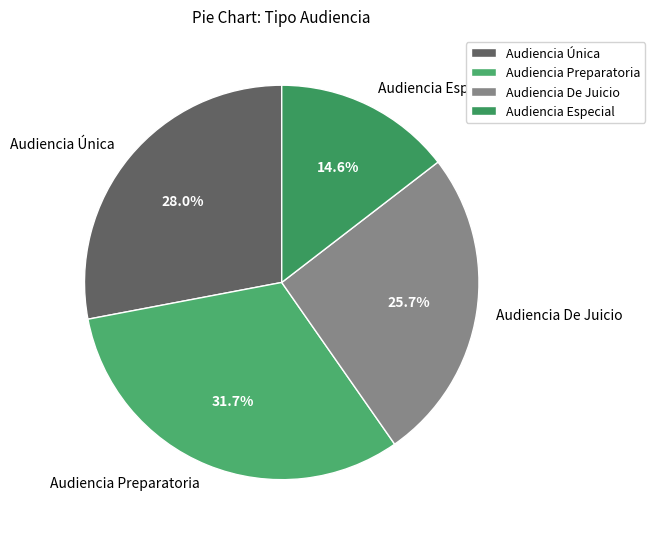

Count the number of slices in the pie.

4